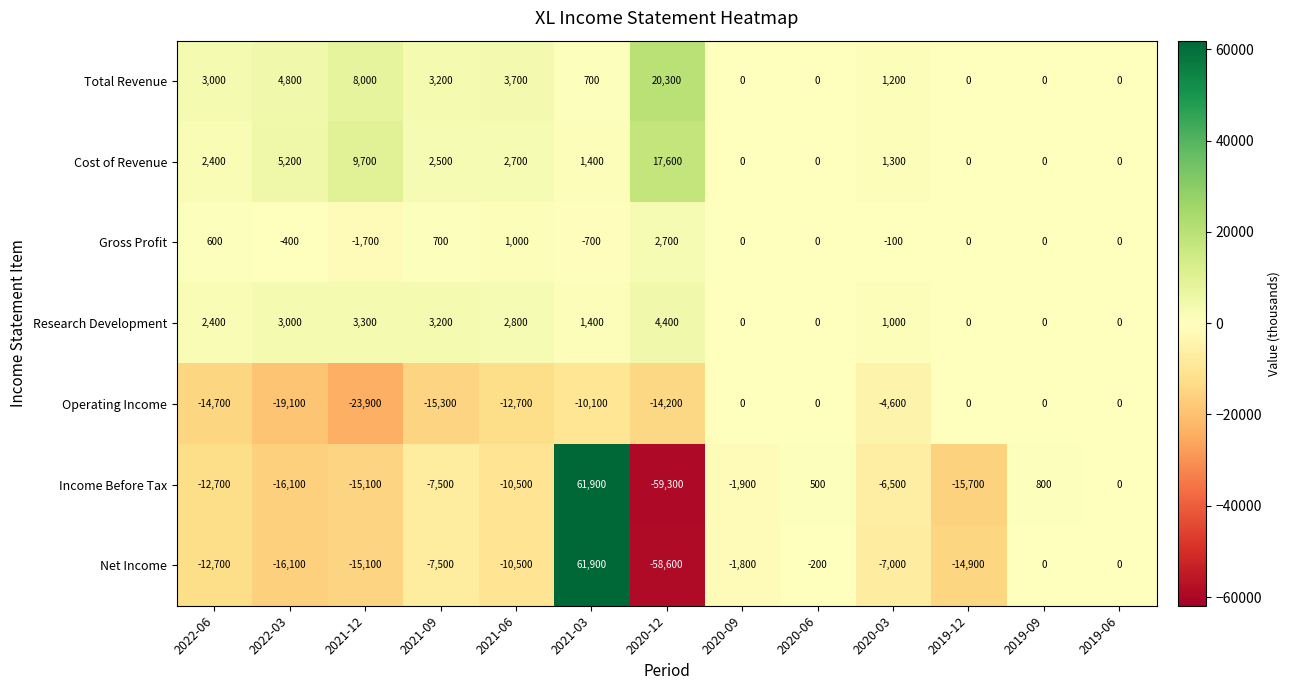

What is the difference between the Income Before Tax values at 2019-09 and 2021-06?

11300